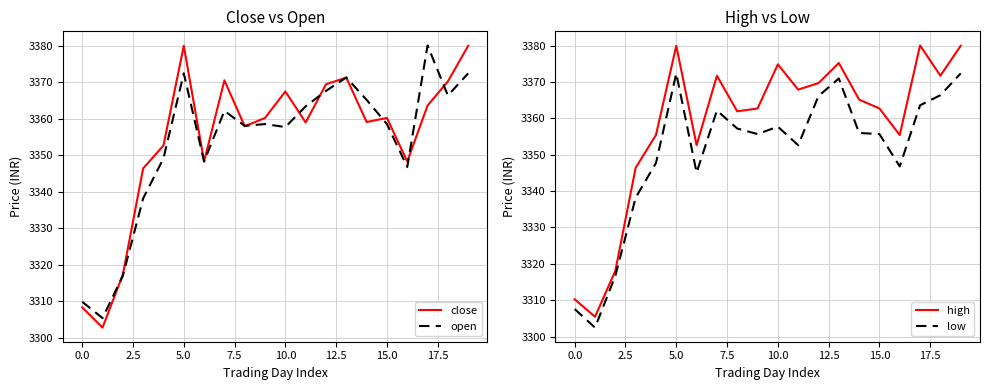

How many values in the close series exceed 3360?

10